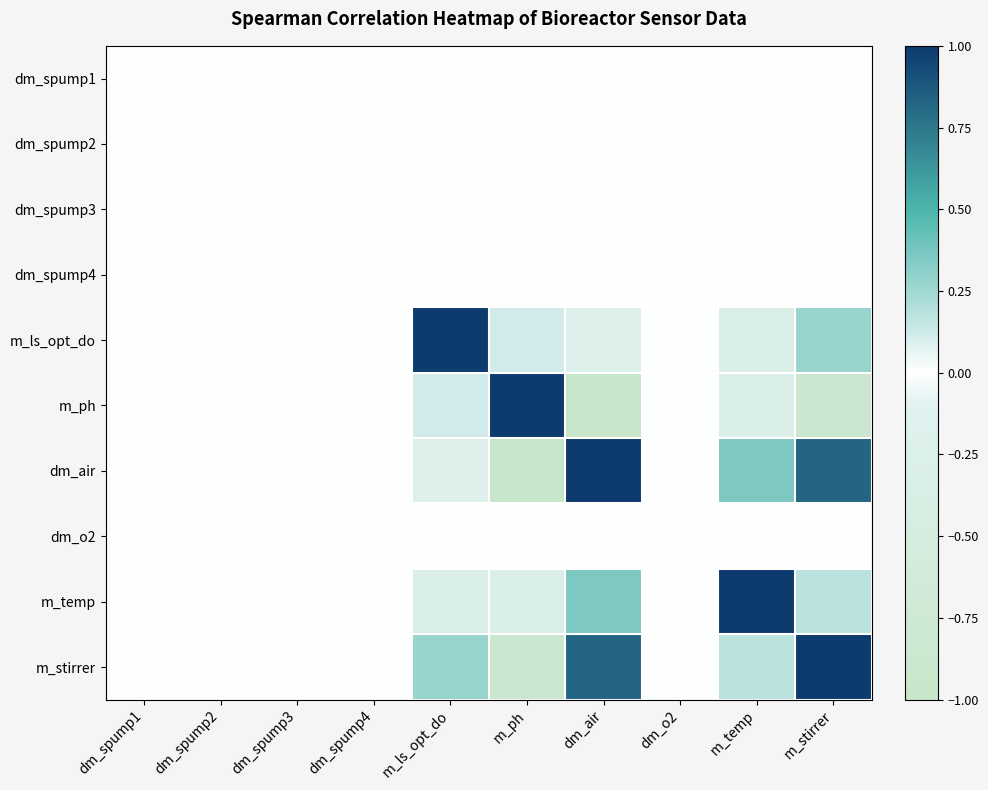

Which category has the highest value across all series?

m_ls_opt_do